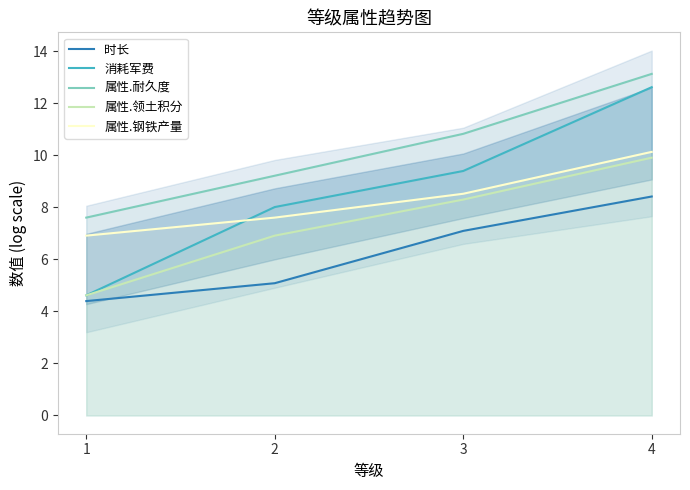

Which category has the highest value in the 消耗军费 series?

4